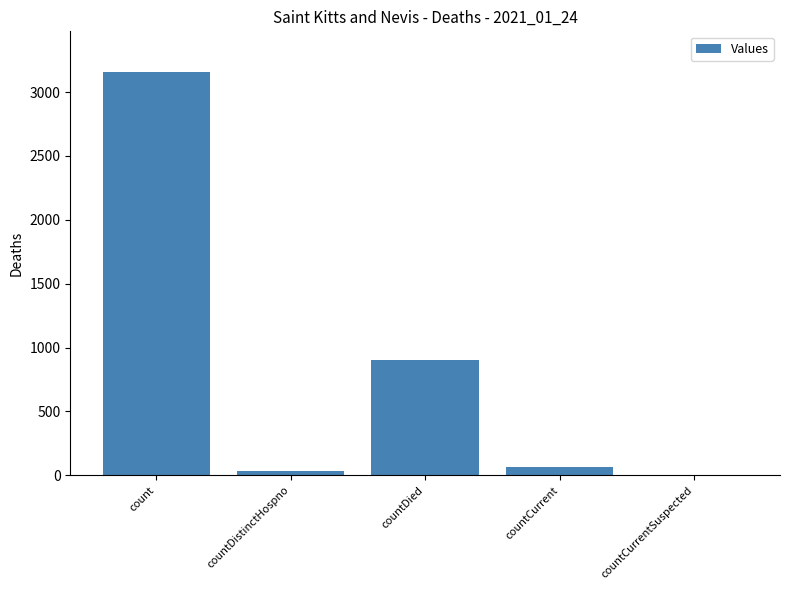

Reading left to right, list all the values displayed in this chart.

count=3159	countDistinctHospno=37	countDied=902	countCurrent=63	countCurrentSuspected=0